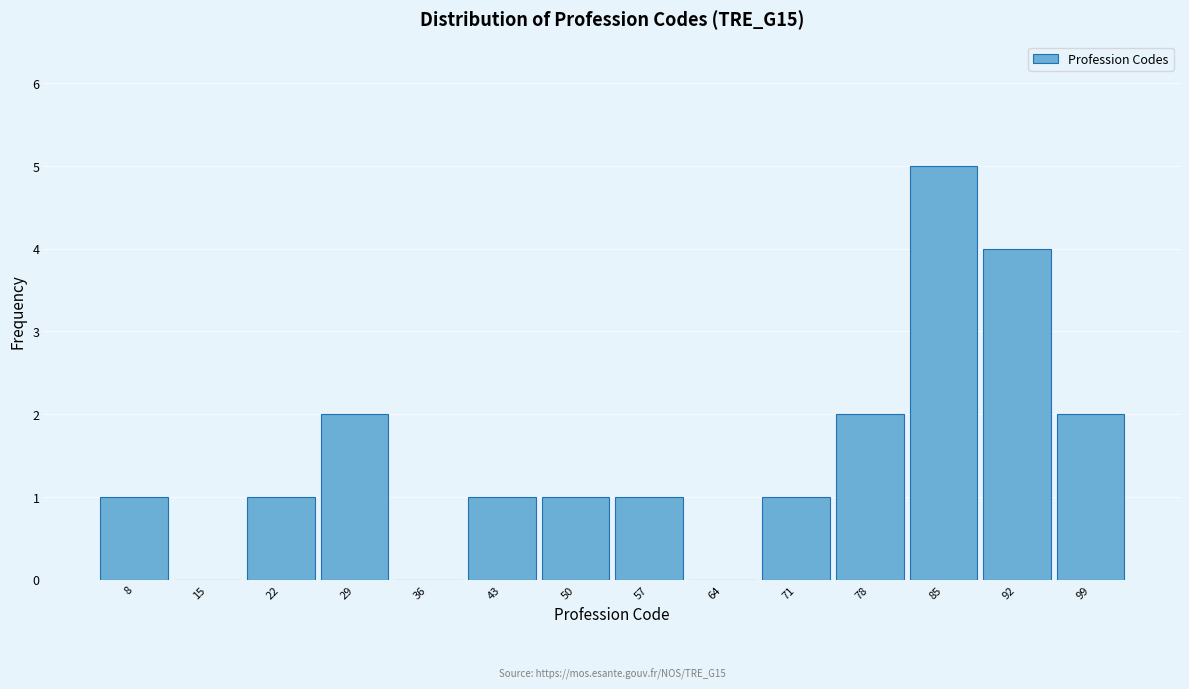

Over which range of the x-axis is the bar tallest?

82 to 89